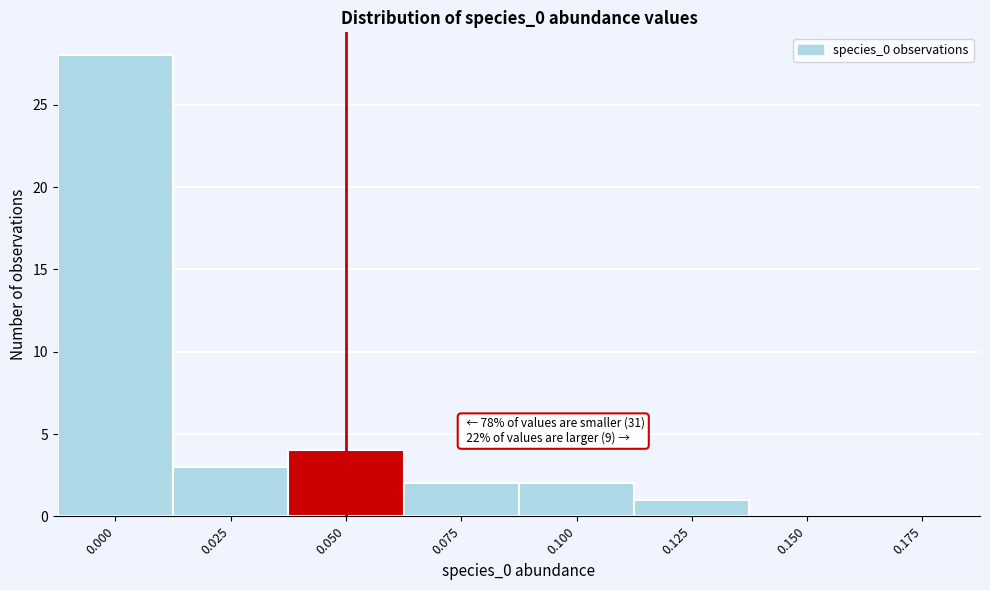

Reading right to left, what are all the values shown in this chart?

0.175=0	0.150=0	0.125=1	0.100=2	0.075=2	0.050=4	0.025=3	0.000=28